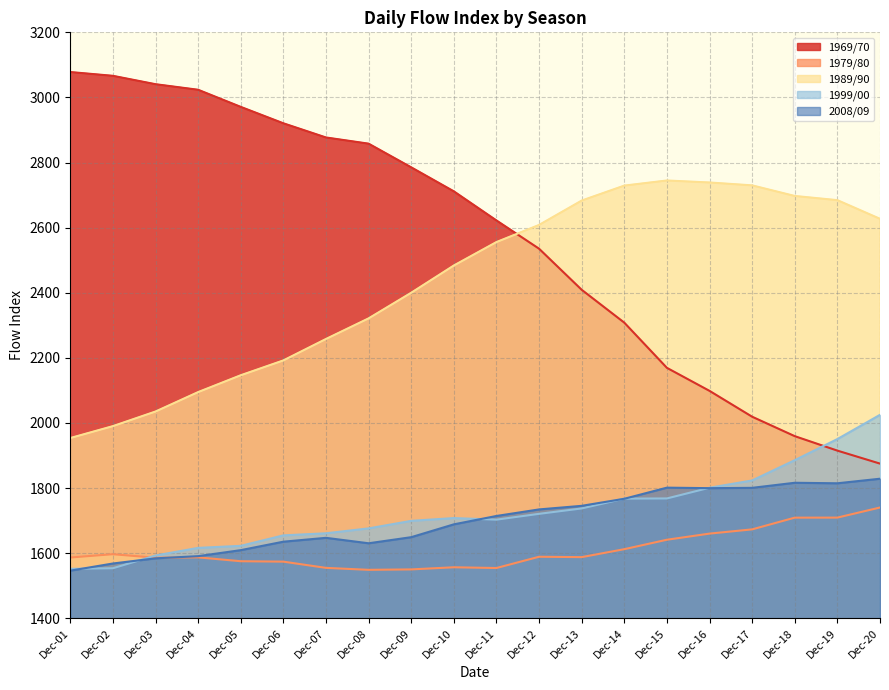

List the series in order of their peak value, highest first.

1969/70, 1989/90, 1999/00, 2008/09, 1979/80